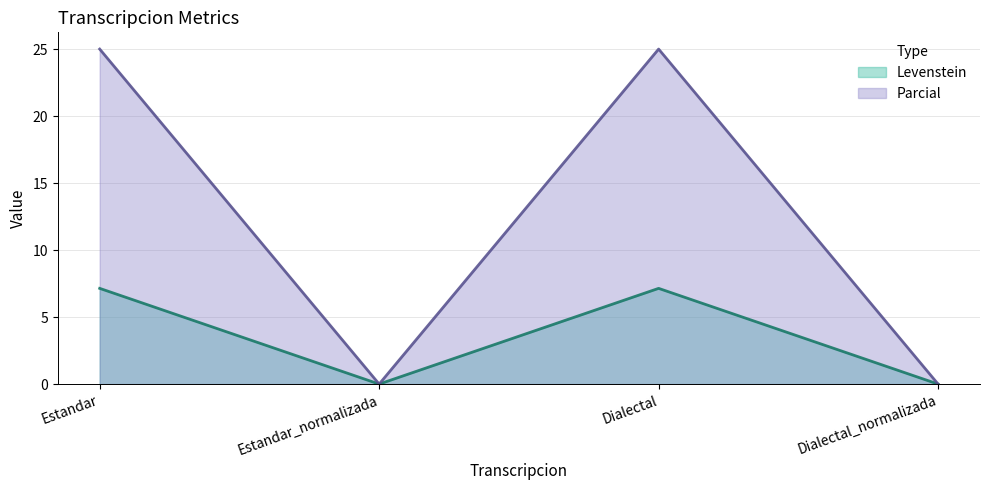

At how many categories does at least one series exceed 6?

2